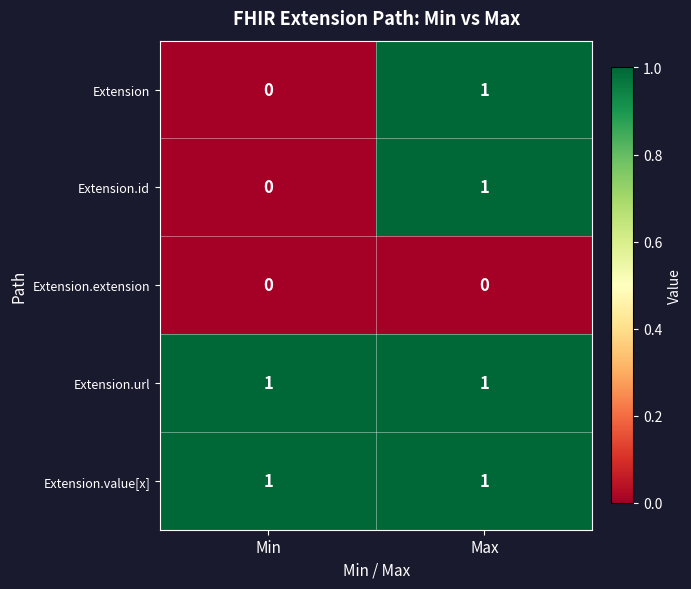

The value of Extension.extension at Min is 0. True or false?

True